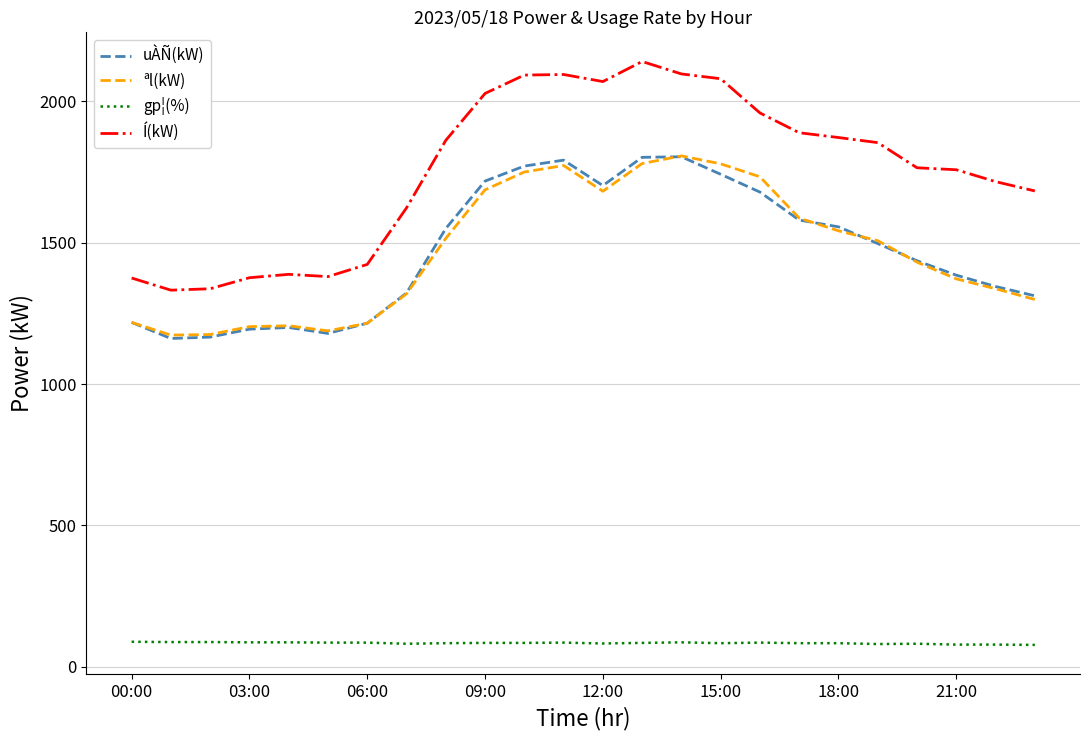

What is the minimum value for Í(kW)?

1332